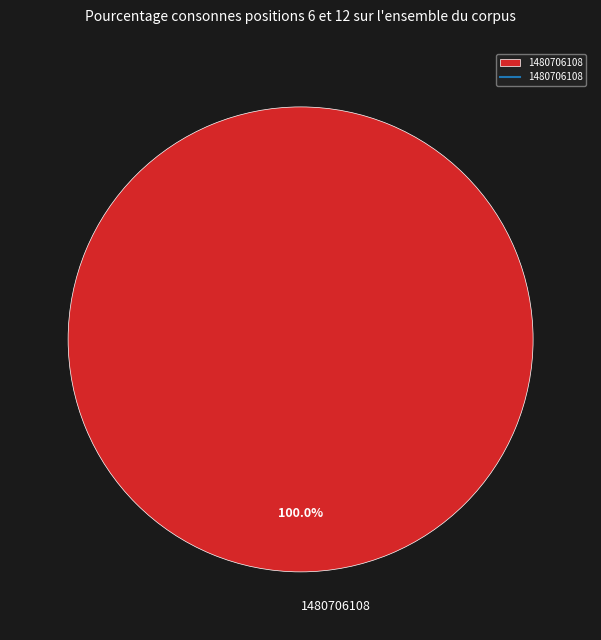

Does 1480706108 represent more than half of the total?

Yes